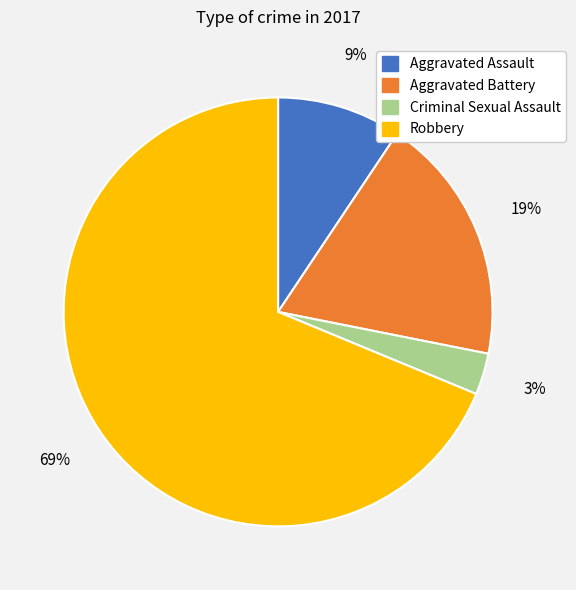

Which category accounts for the majority?

Robbery